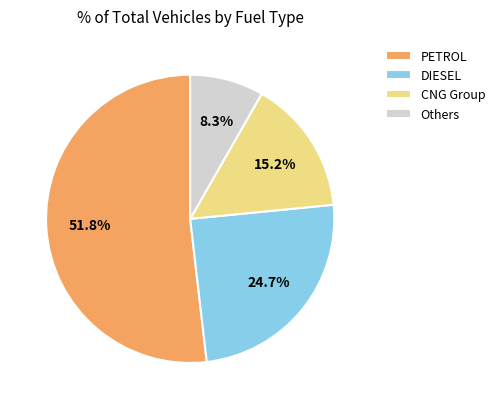

Which slice is the largest?

PETROL